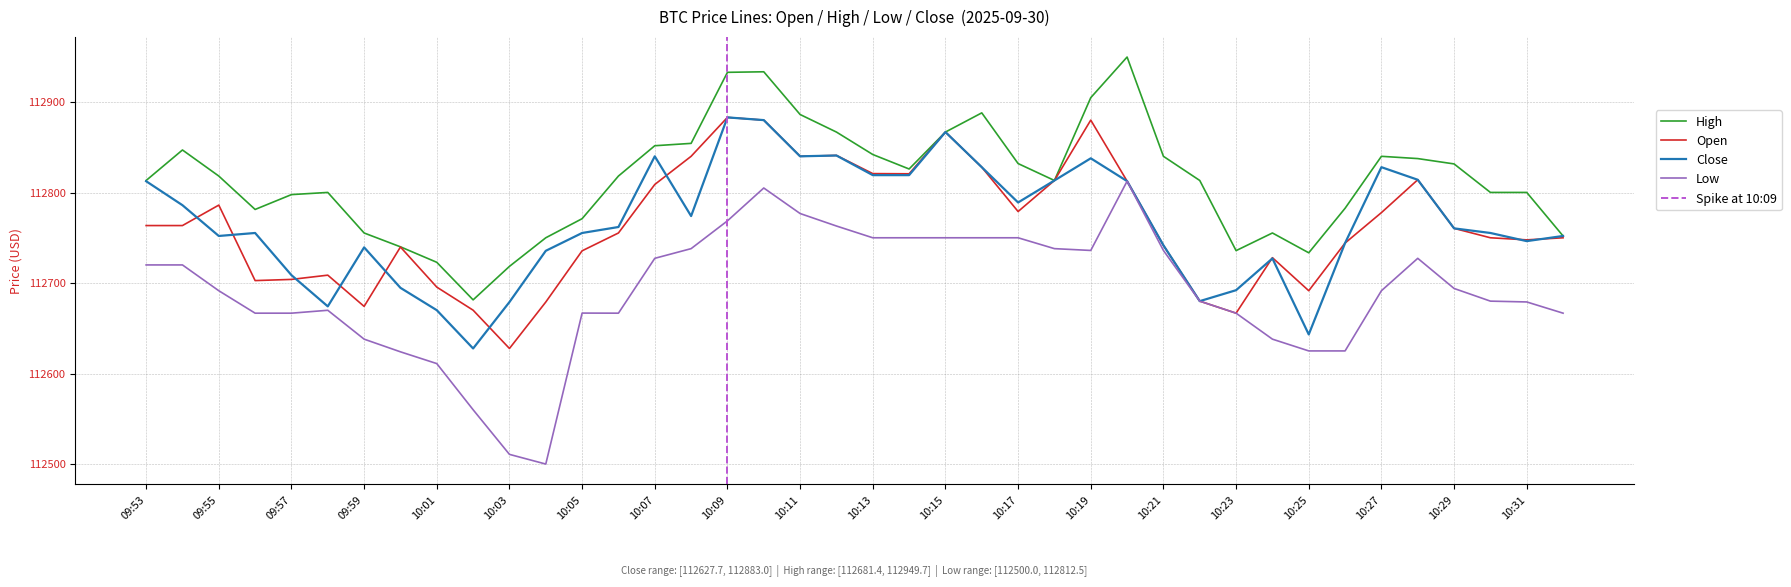

Is it true that open equals 171892.3 at 09:53?

False